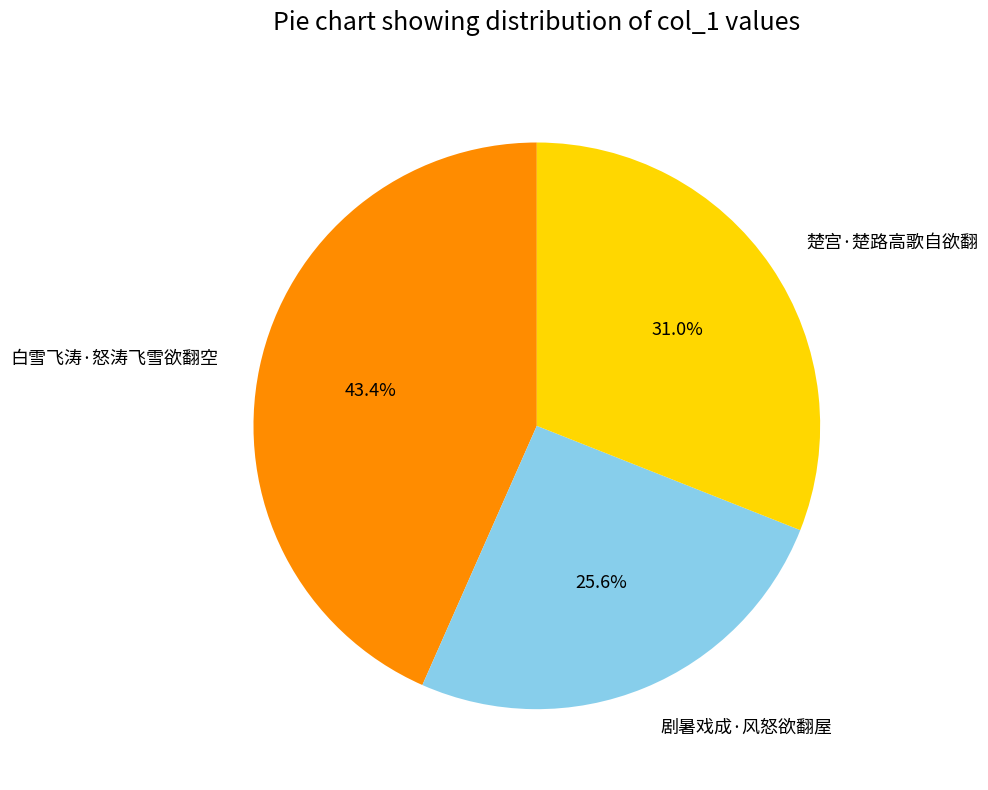

Which has a higher value, 楚宫·楚路高歌自欲翻 or 白雪飞涛·怒涛飞雪欲翻空?

白雪飞涛·怒涛飞雪欲翻空